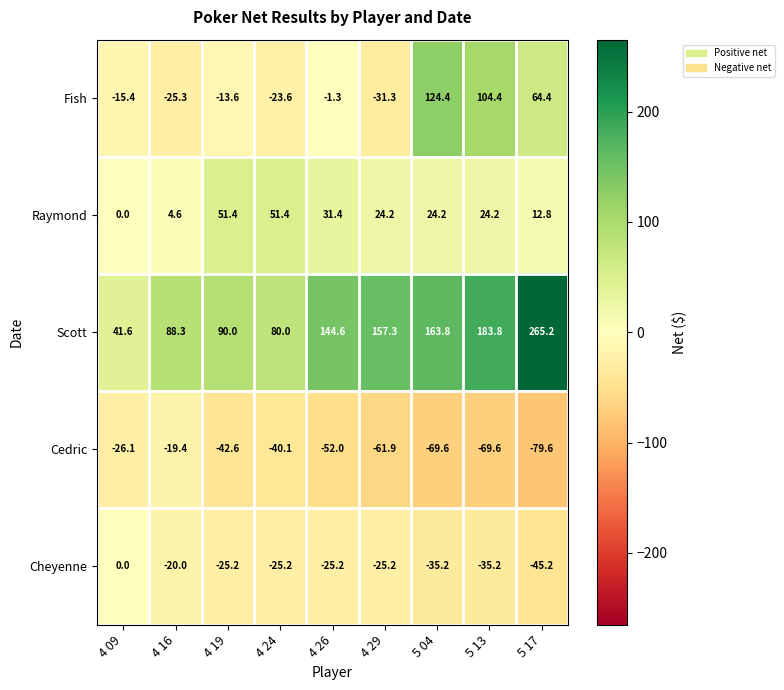

What value does the Cedric series have at 4 29?

-61.9